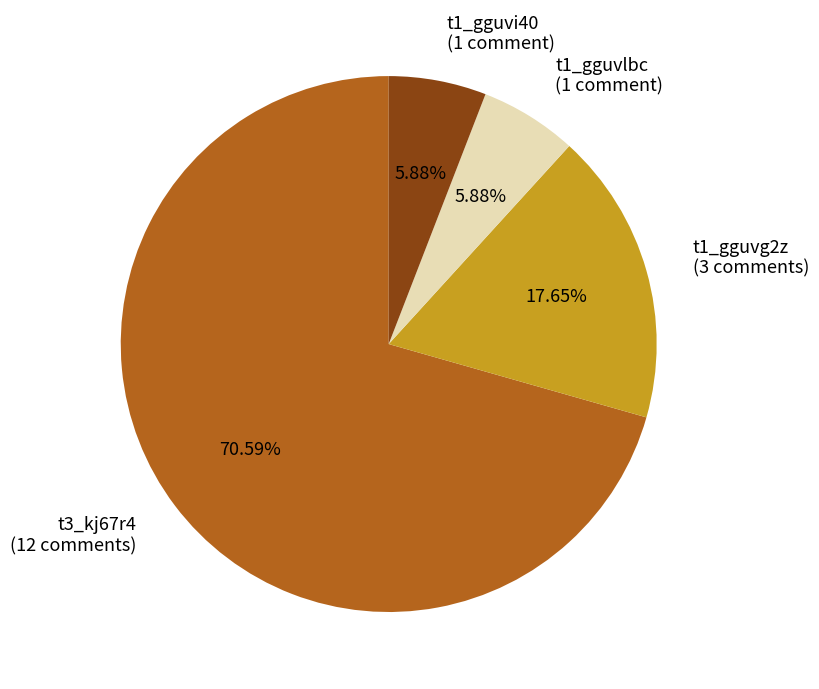

Is t1_gguvg2z the majority of the pie?

No